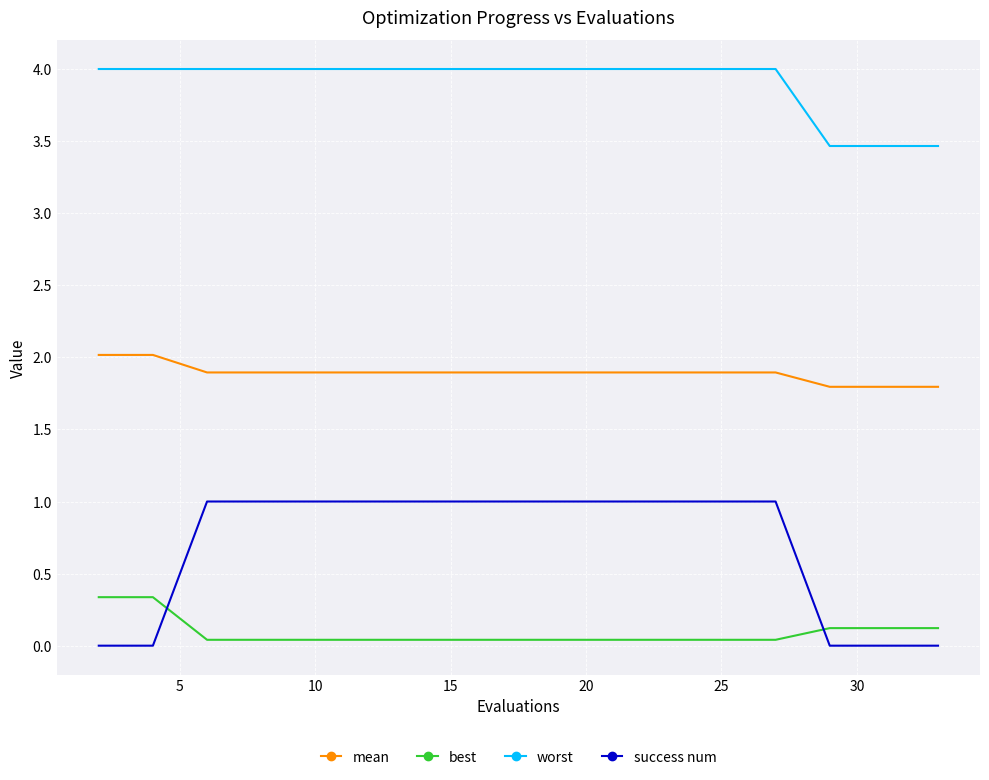

Which series has the largest total across all categories?

worst